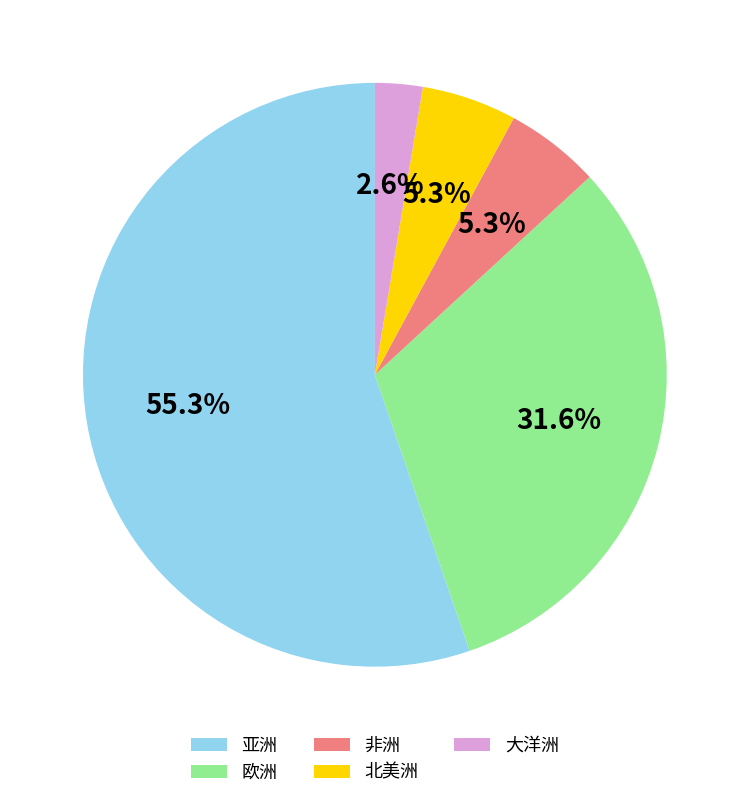

To the nearest percent, what percentage of the pie is 大洋洲?

3%